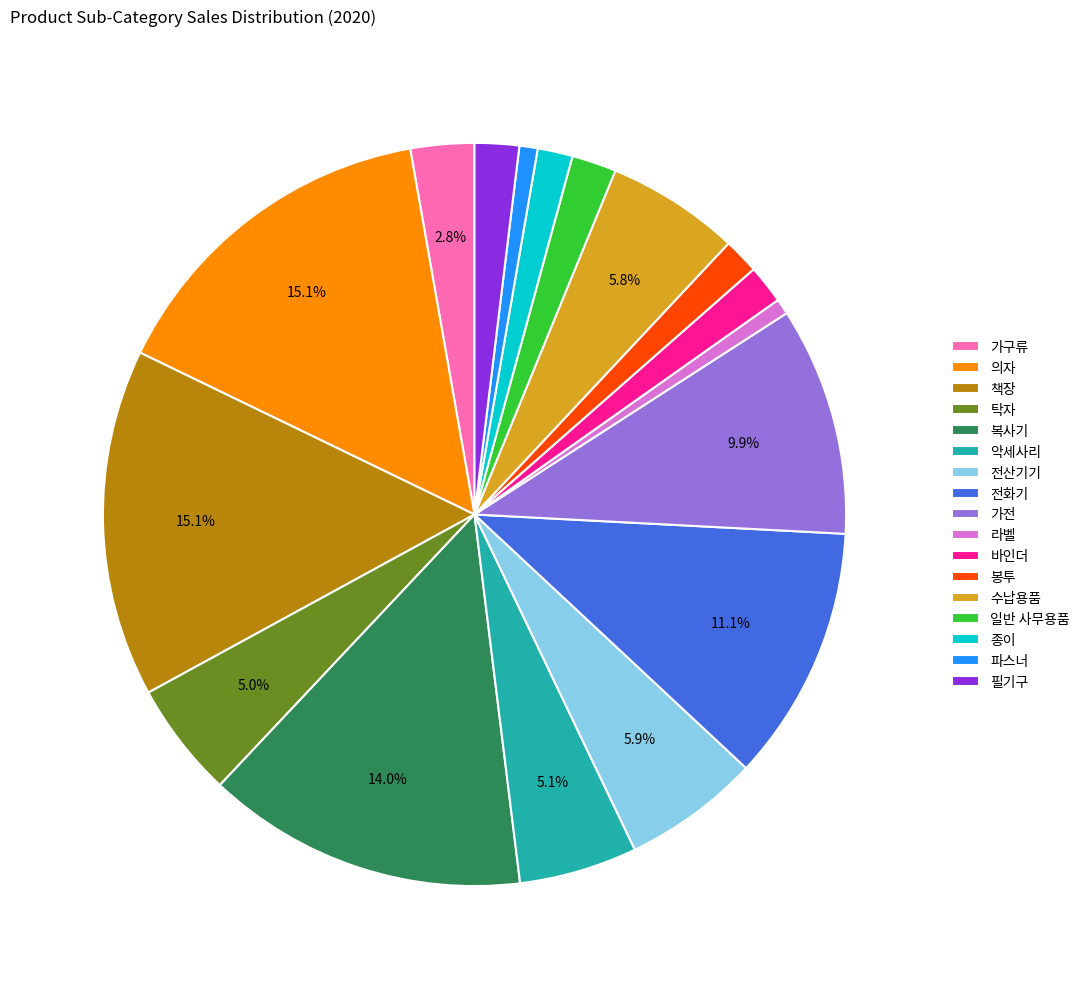

To the nearest percent, what portion does 악세사리 represent?

5%